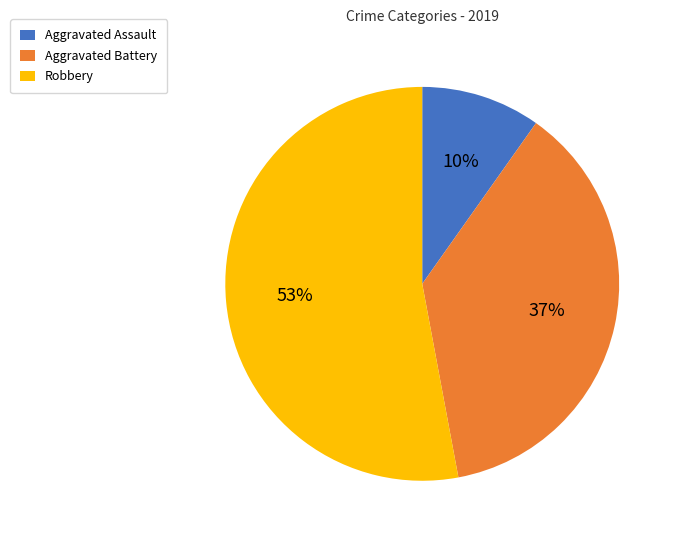

How many segments does this pie chart have?

3